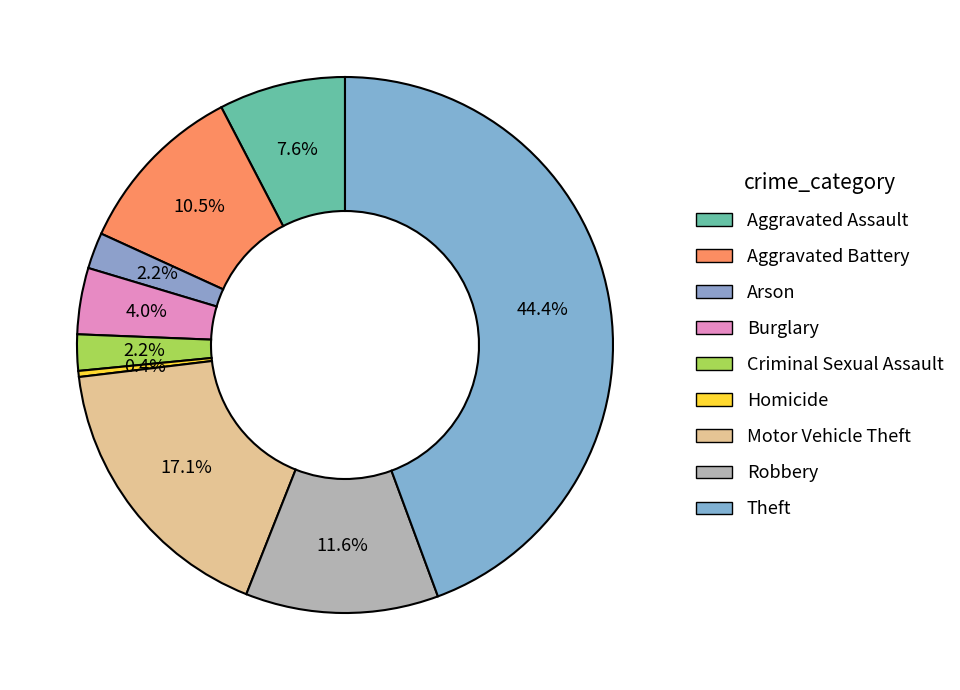

Does Aggravated Assault account for over 50% of the chart?

No